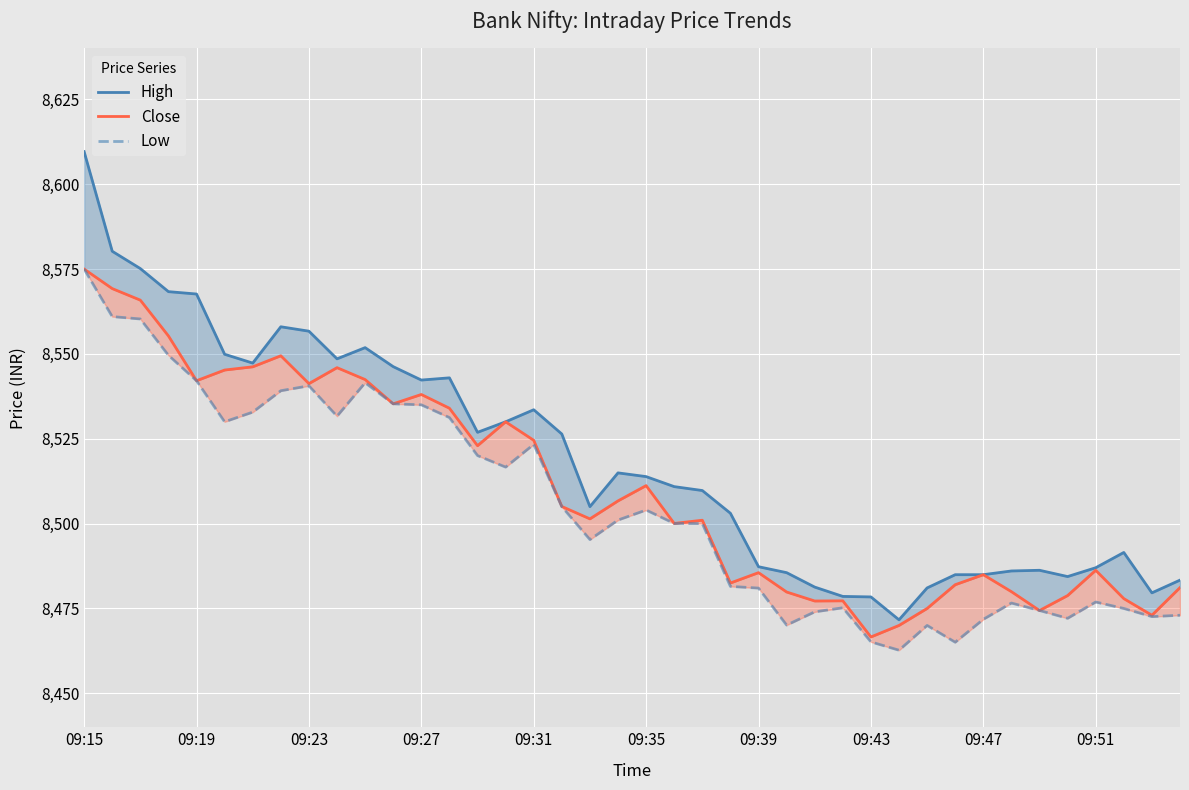

True or false: Low and High cross at least once.

False